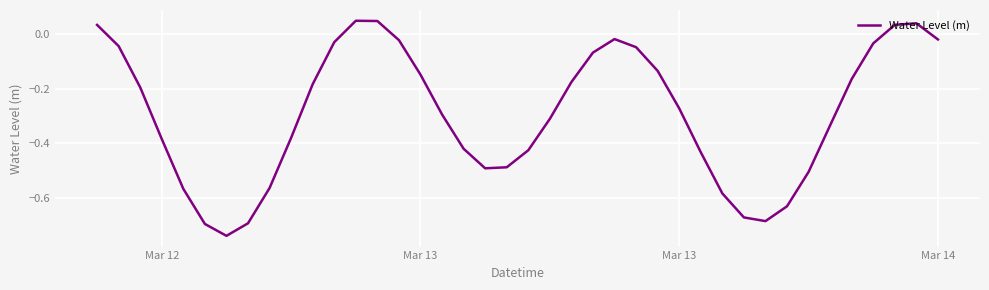

What is the difference between the maximum and minimum values?

0.8